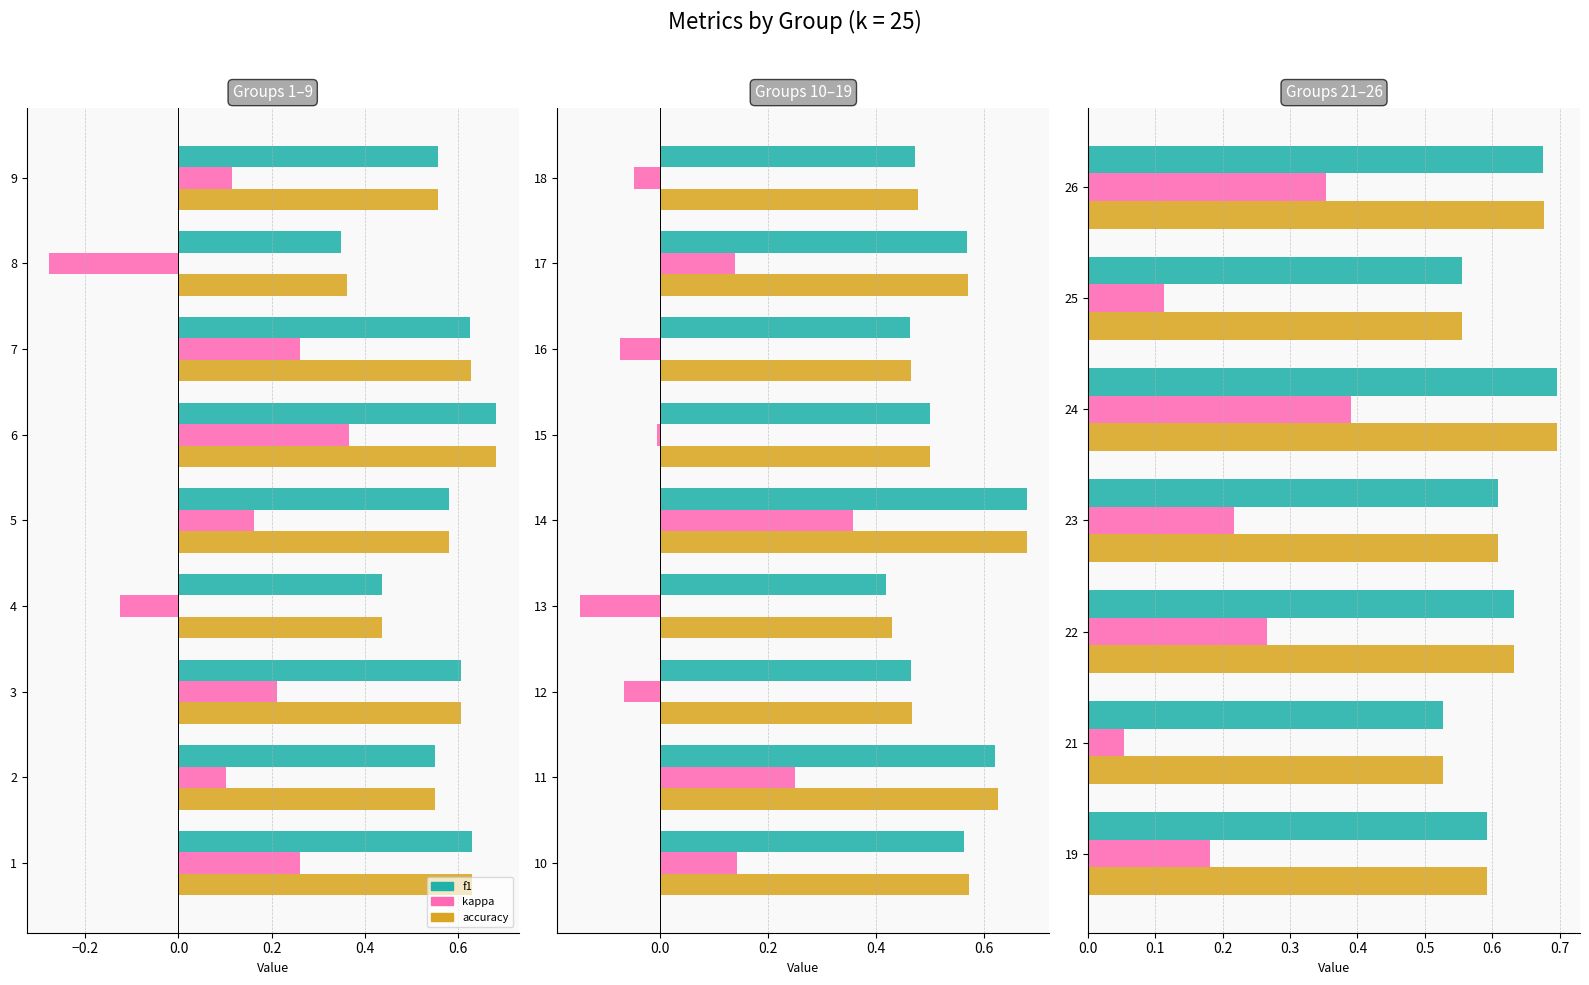

At 24, list the series in order from largest to smallest.

accuracy, f1, kappa